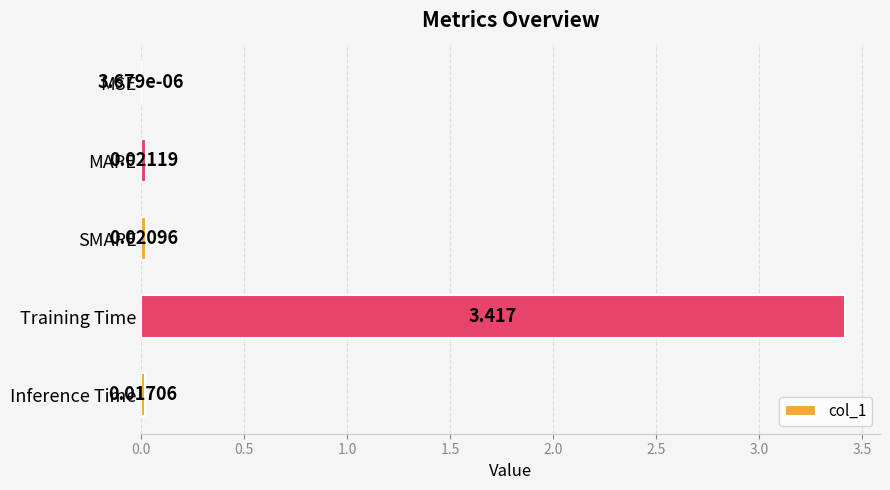

At which category does the chart reach its peak across all series?

Training Time